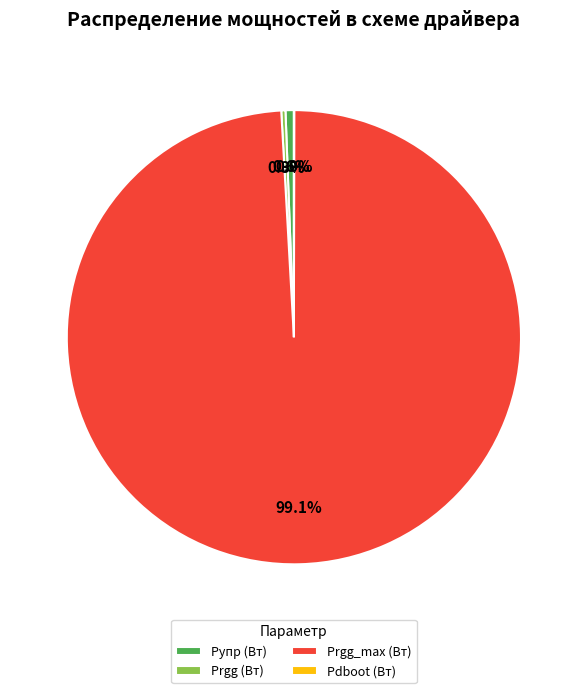

Is there any slice that represents more than half of the pie?

Yes